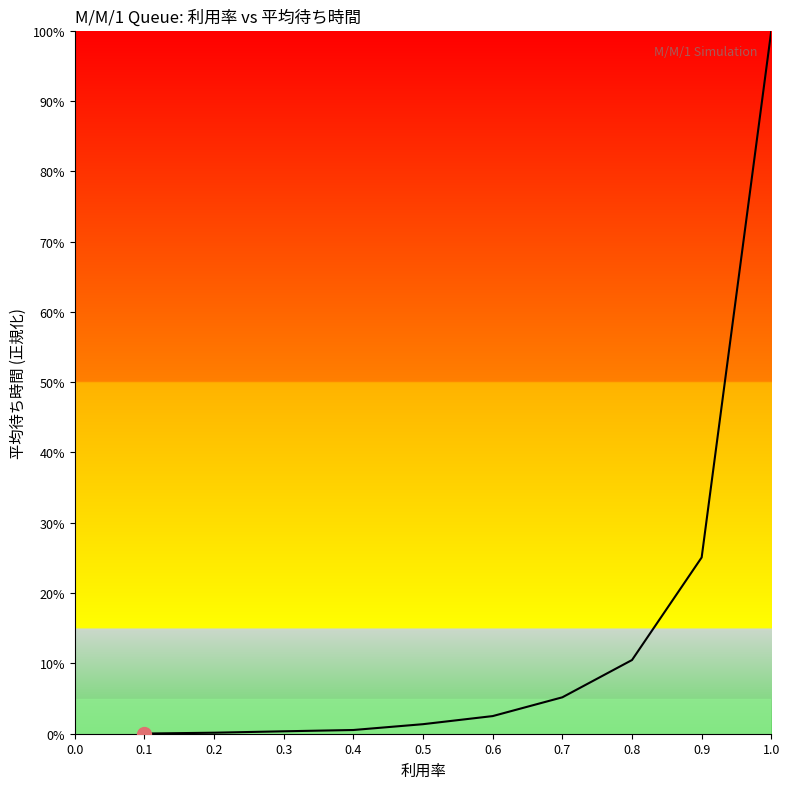

What is the maximum value shown in the chart?

100.0